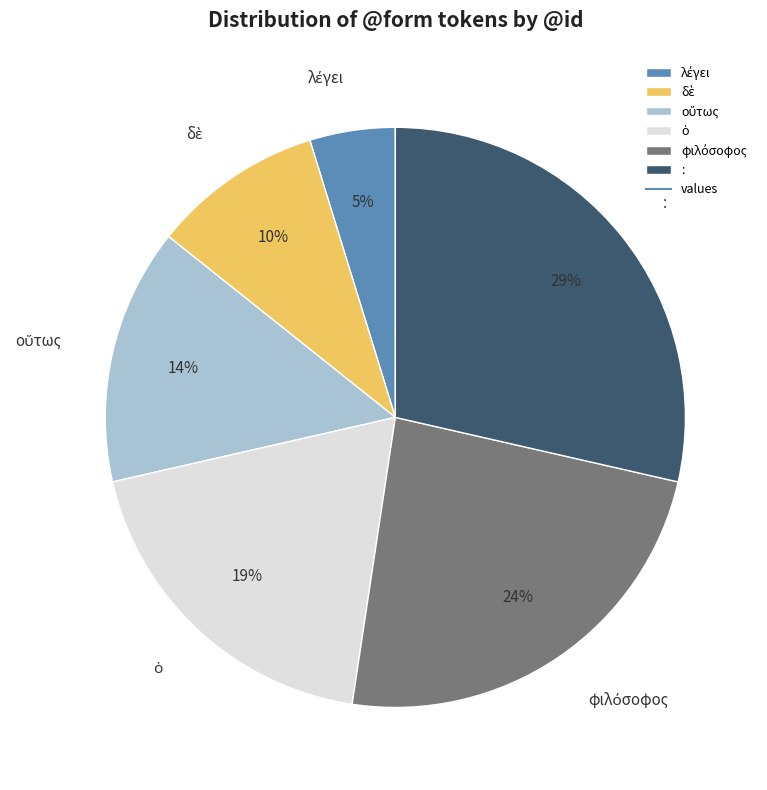

Count the number of slices in the pie.

6